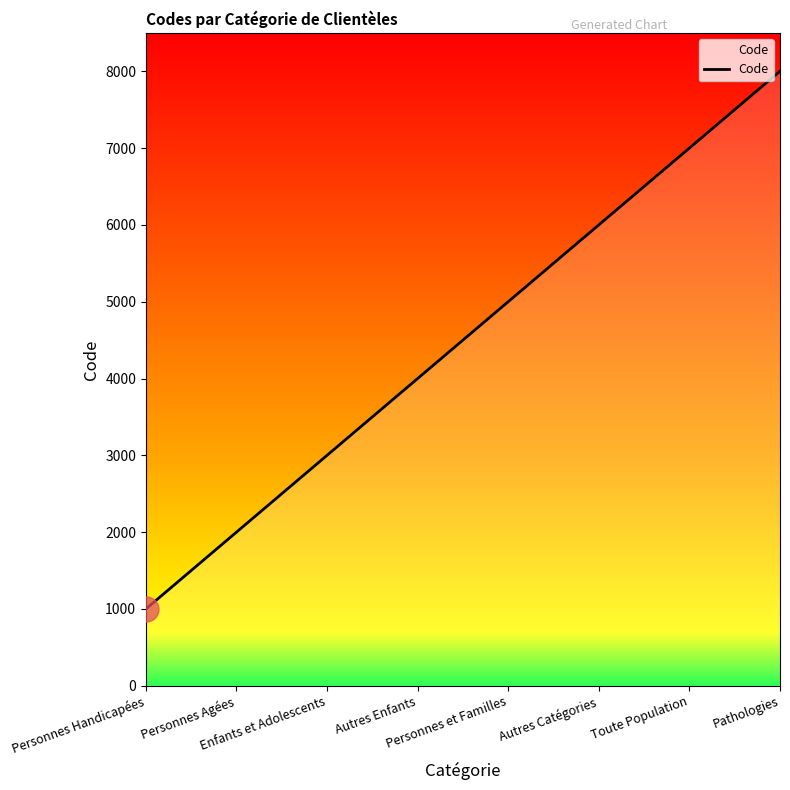

Reading left to right, extract all data points from this chart.

1000	2000	3000	4000	5000	6000	7000	8000